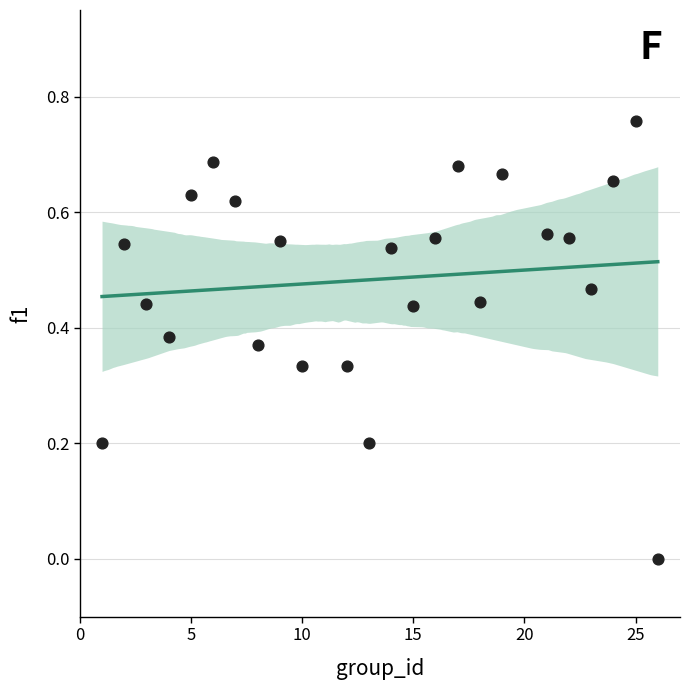

What is the range of X values (max minus min)?

25.0